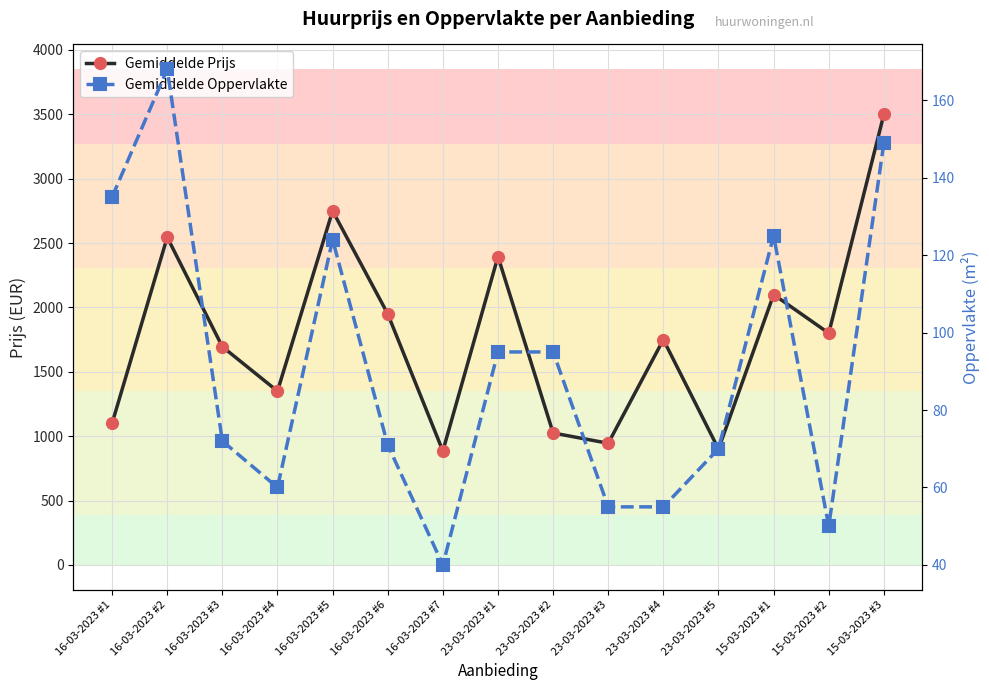

How many distinct data groups are displayed?

2